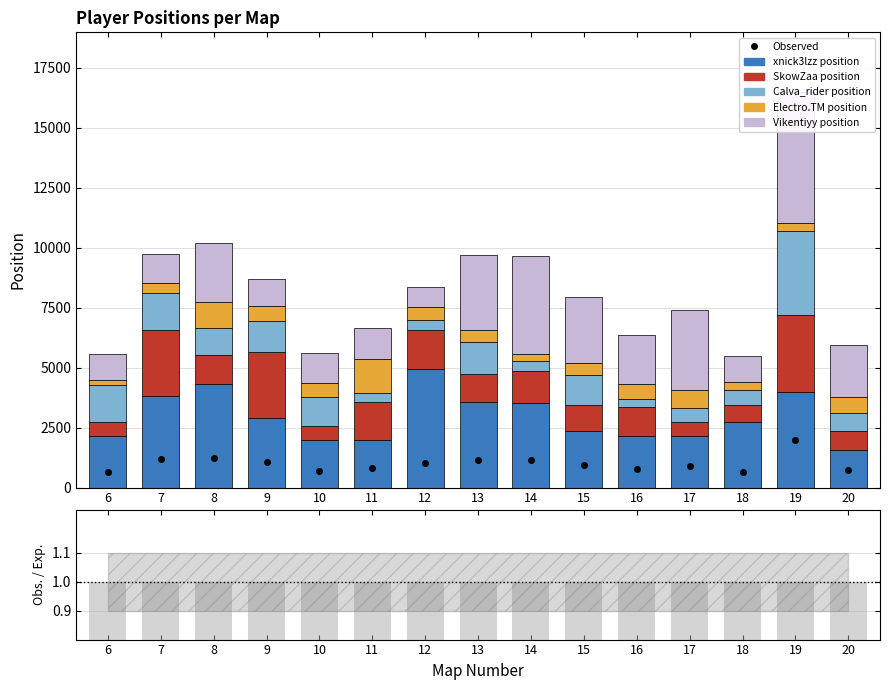

What is the sum of the Electro.TM position values at 11 and 9?

2055